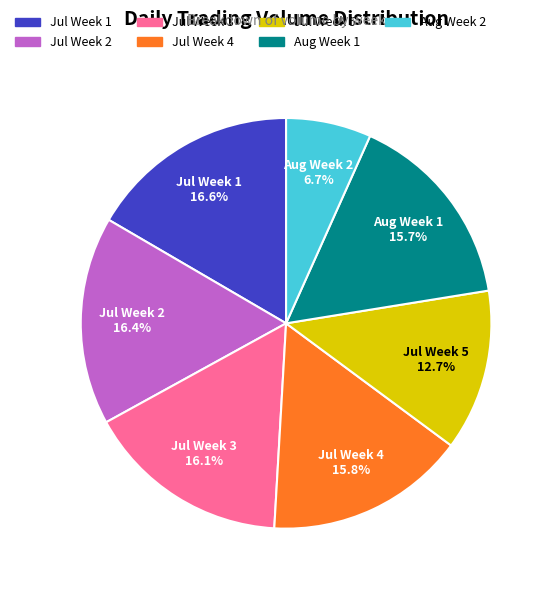

Does Jul Week 5 represent more than half of the total?

No